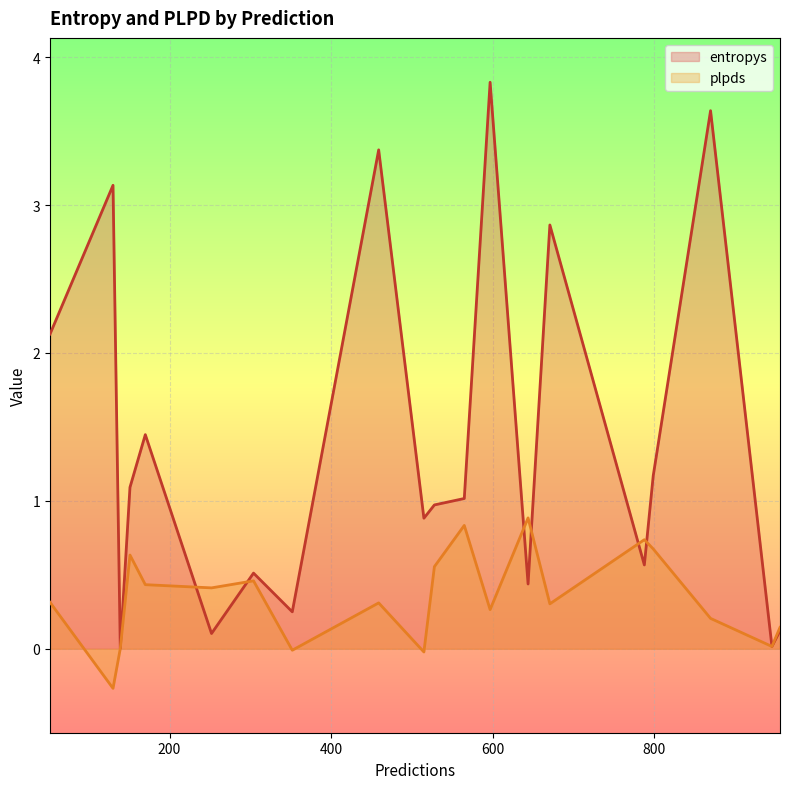

What is the total value across all series at 956?

0.3